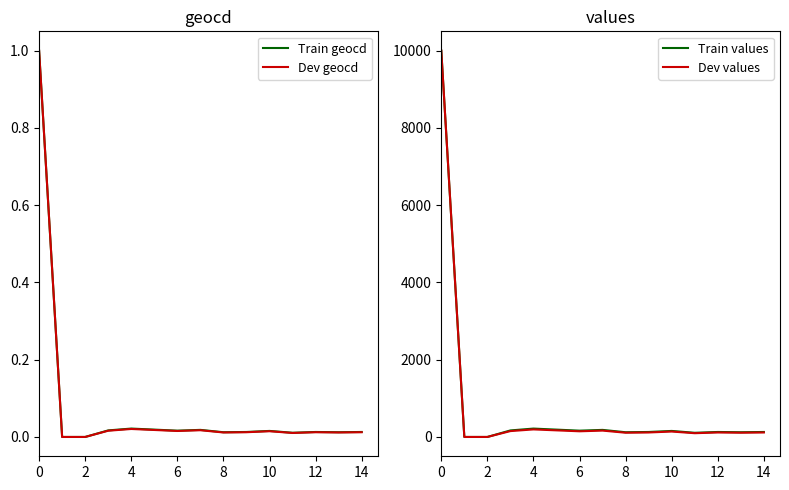

Count the number of categories in the chart.

15